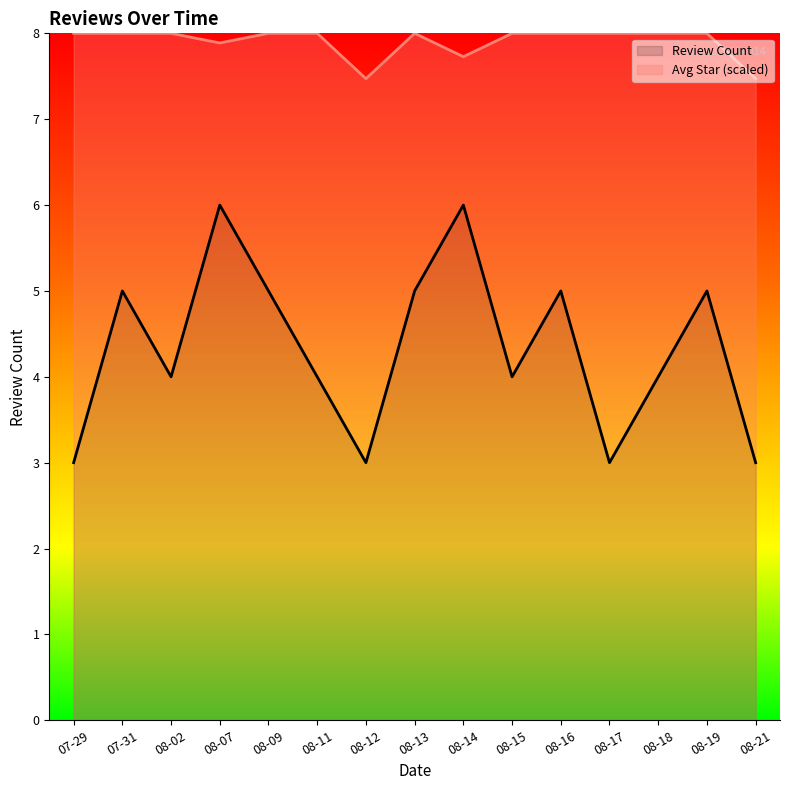

Between 07-31 and 08-07, which series saw the biggest shift?

Review Count